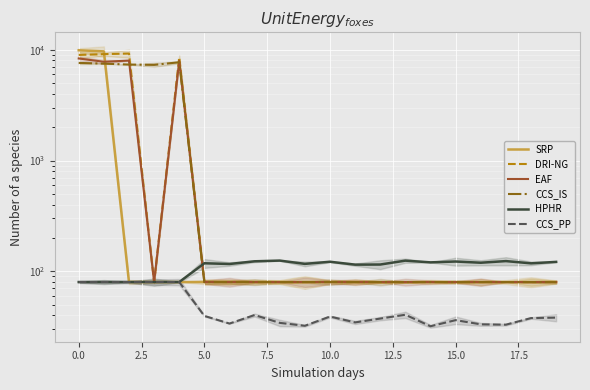

What is the difference between the maximum and minimum values in the SRP series?

9814.0